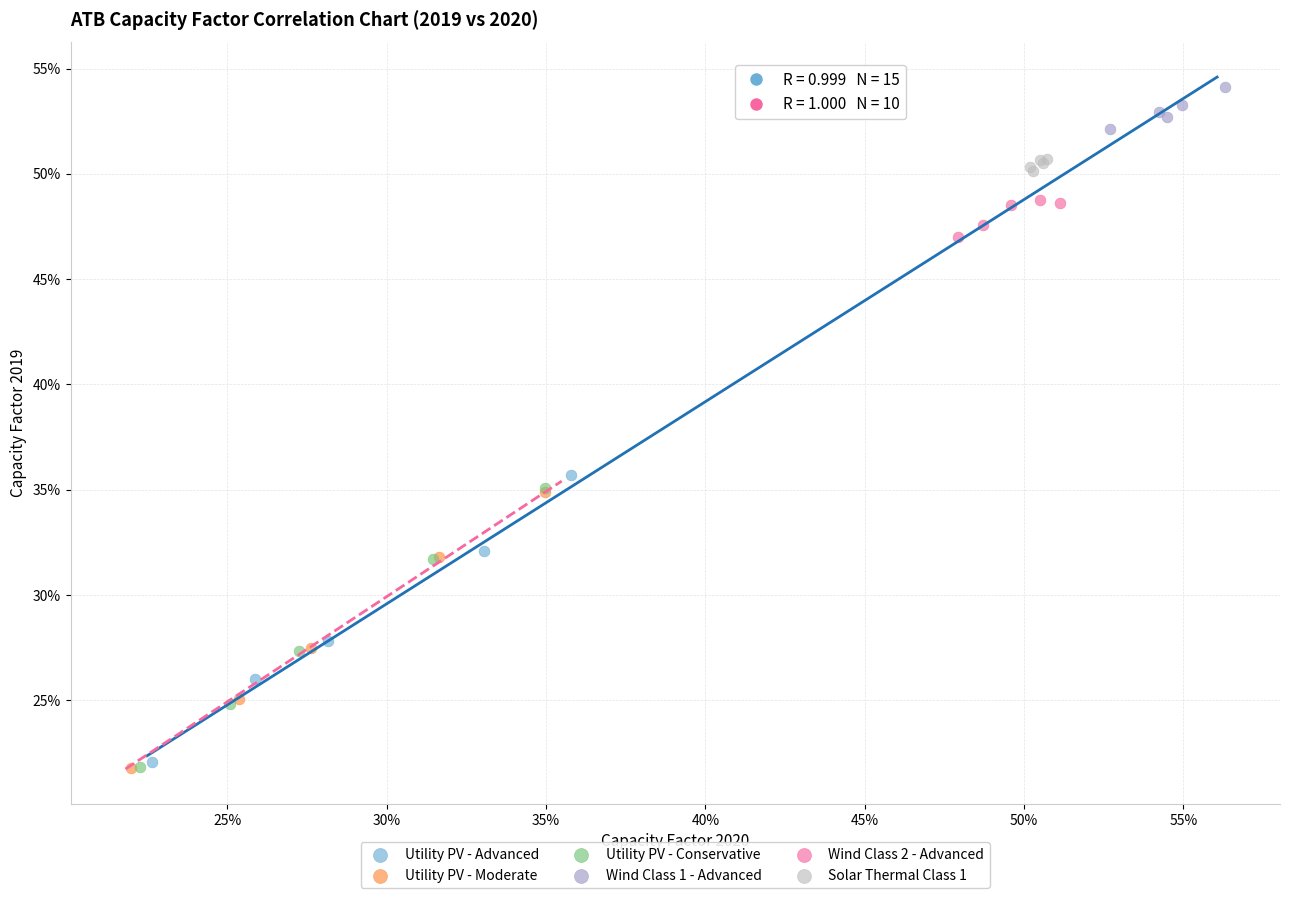

What are all the series names shown in the legend?

Utility PV - Advanced, Utility PV - Moderate, Utility PV - Conservative, Wind Class 1 - Advanced, Wind Class 2 - Advanced, Solar Thermal Class 1